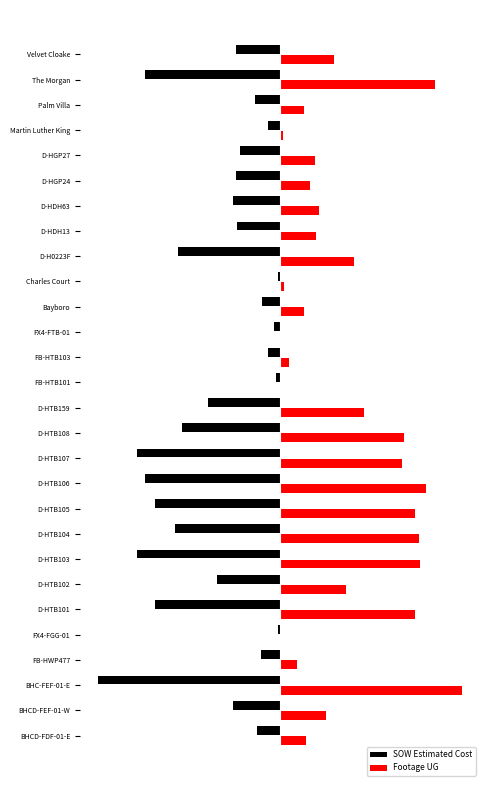

Reading right to left, list all the values displayed in this chart.

SOW Estimated Cost: -24.0	-74.5	-13.9	-6.4	-22.0	-24.3	-25.7	-23.4	-56.3	-1.3	-10.0	-3.5	-6.4	-2.1	-39.6	-54.0	-78.4	-74.0	-68.5	-57.9	-78.4	-34.6	-68.9	-1.1	-10.5	-100.0	-25.8	-12.6
Footage UG: 29.7	85.5	13.0	1.8	19.1	16.6	21.5	19.6	40.9	2.0	13.4	0.4	4.7	0.0	46.2	68.0	67.1	80.2	74.2	76.7	76.8	36.4	74.3	0.8	9.2	100.0	25.3	14.1